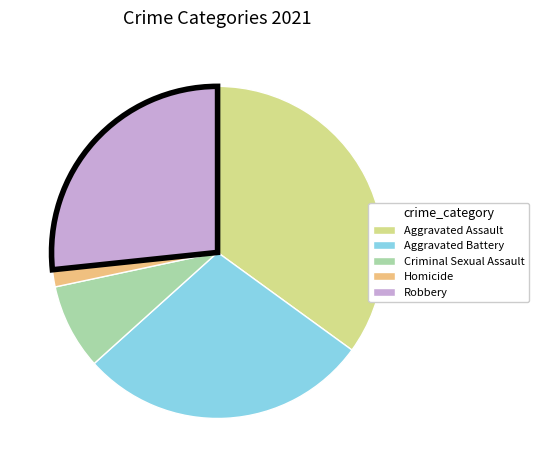

Rank the categories by value from lowest to highest.

Homicide, Criminal Sexual Assault, Robbery, Aggravated Battery, Aggravated Assault